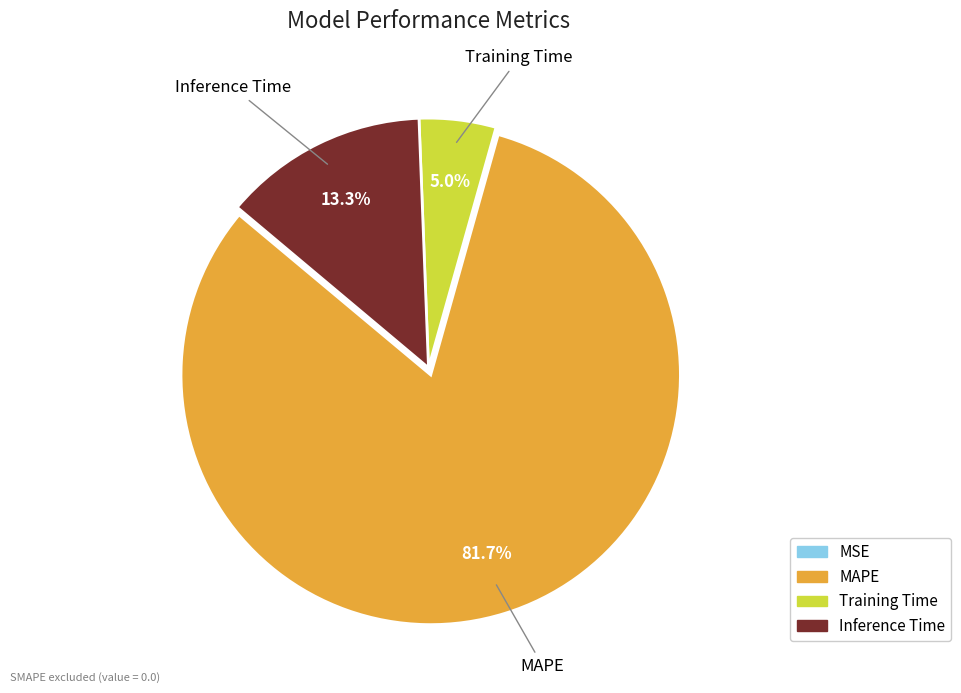

What is the majority slice?

MAPE